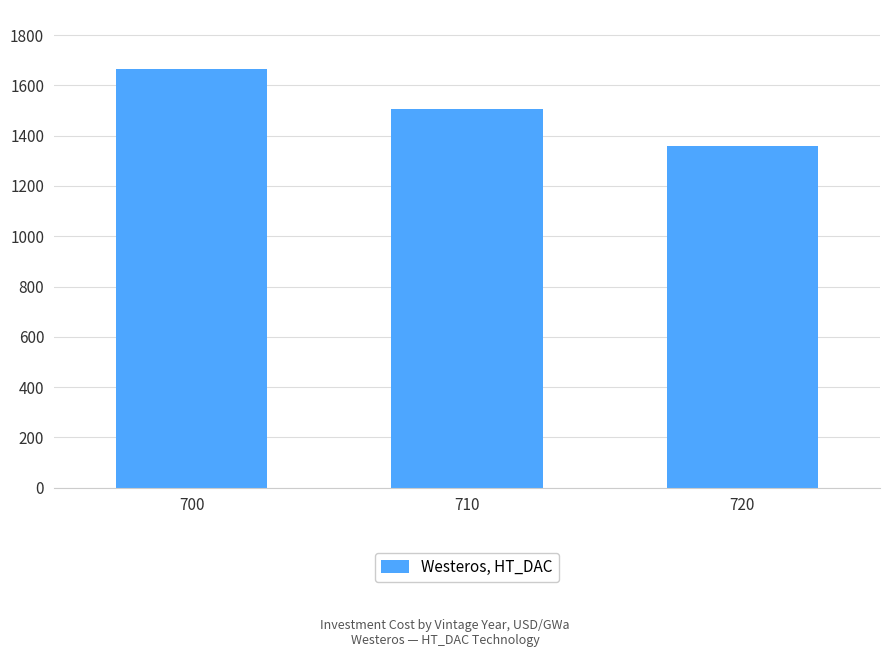

What is the difference between the values at 700 and 710?

159.1